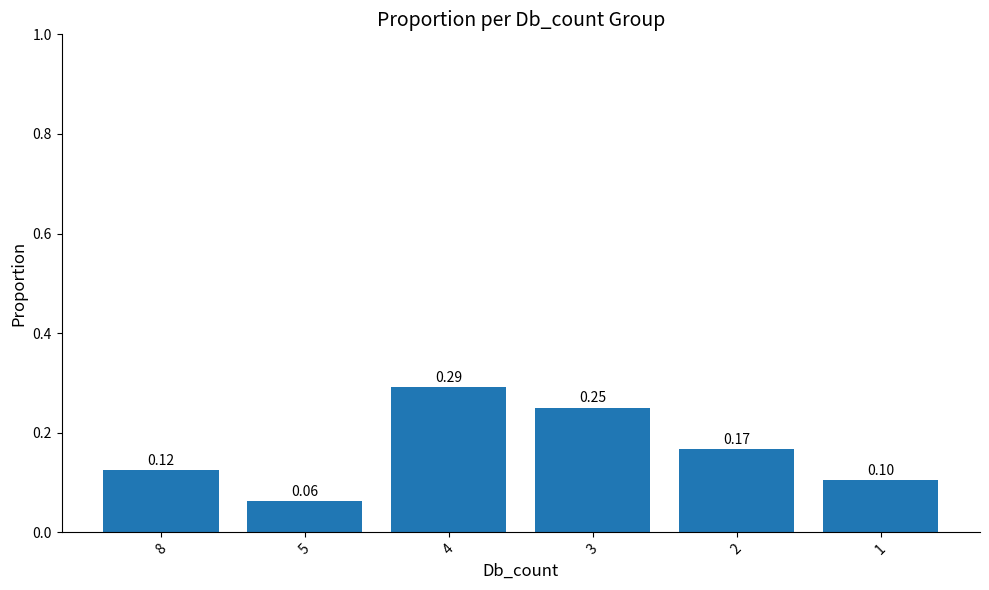

What is the change in value from 5 to 2?

+0.1